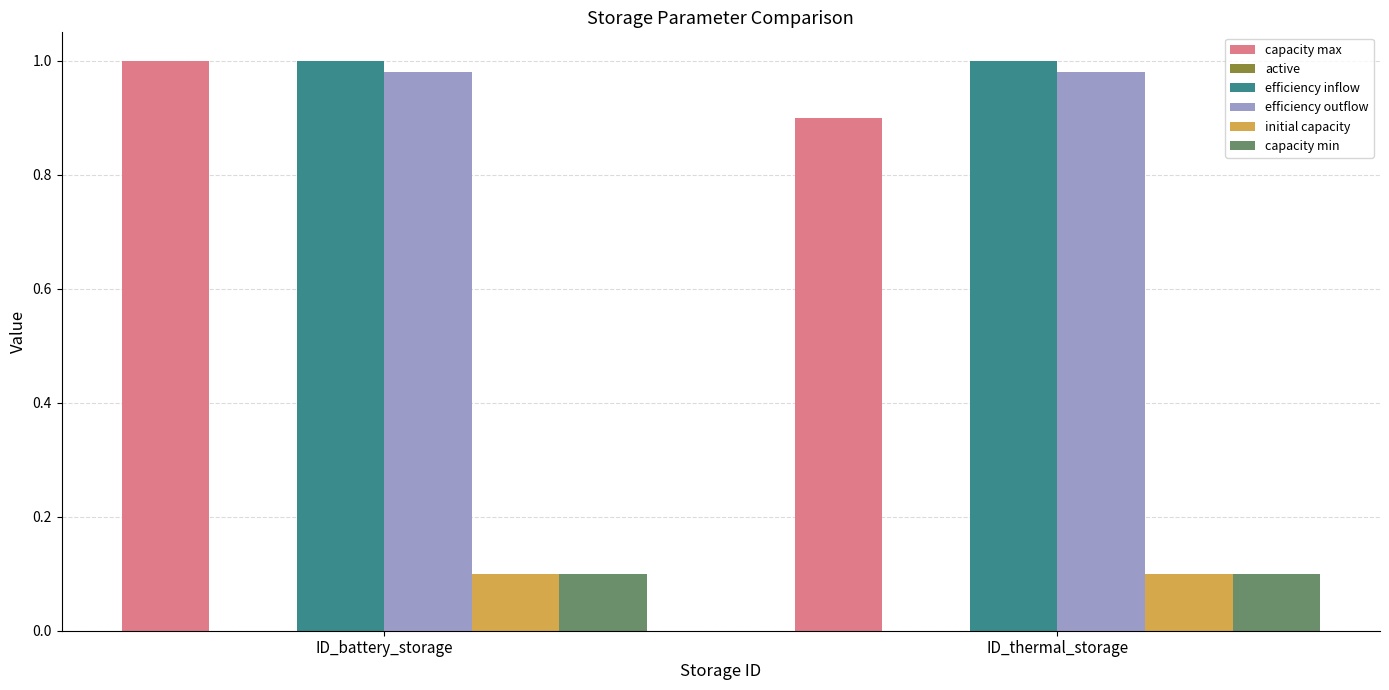

What is the value of the capacity min bar at the 1st from the left?

0.1